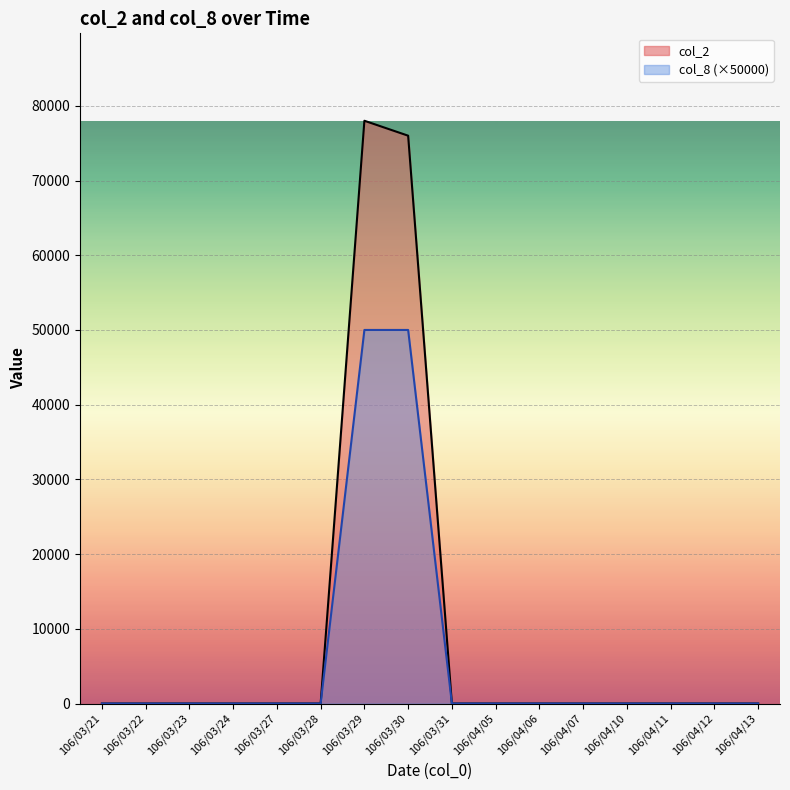

True or false: col_8 and col_2 intersect in this chart.

False